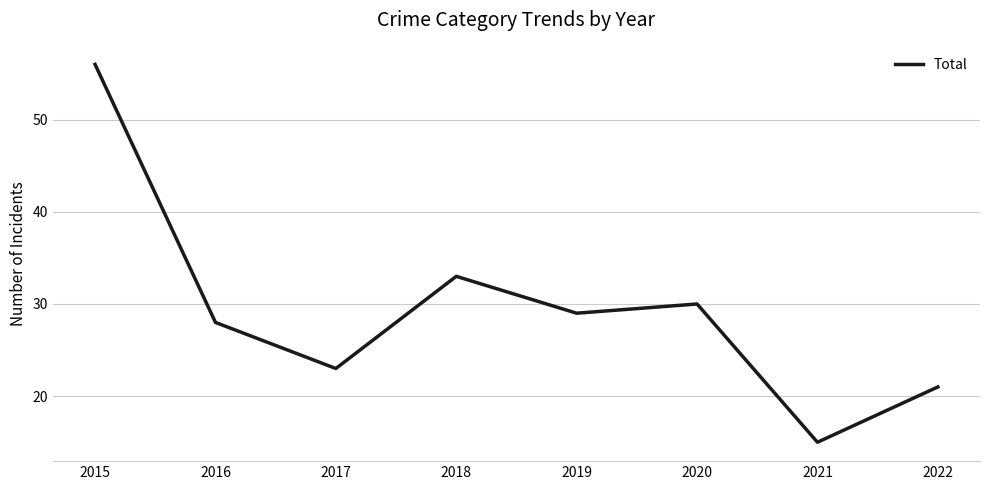

Rank the categories by value from highest to lowest.

2015, 2018, 2020, 2019, 2016, 2017, 2022, 2021